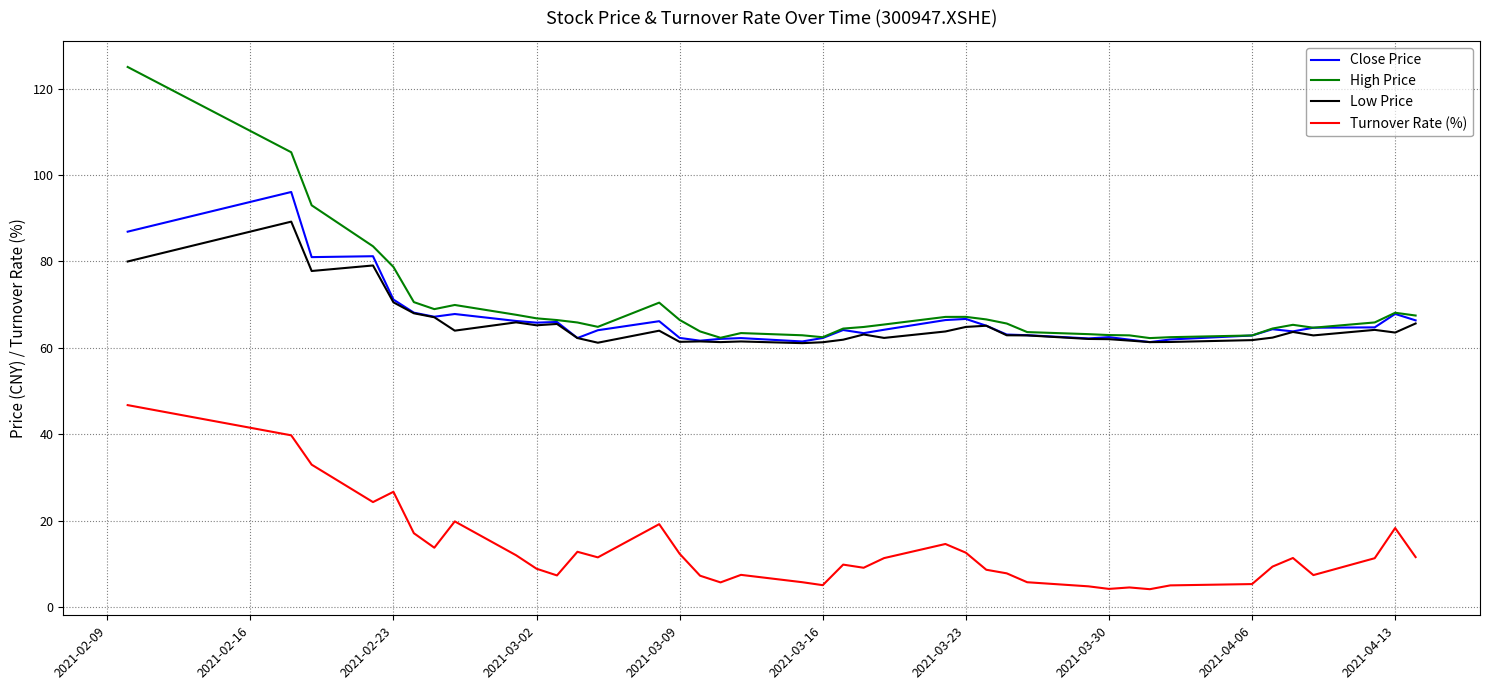

How many lines are shown in the chart?

4